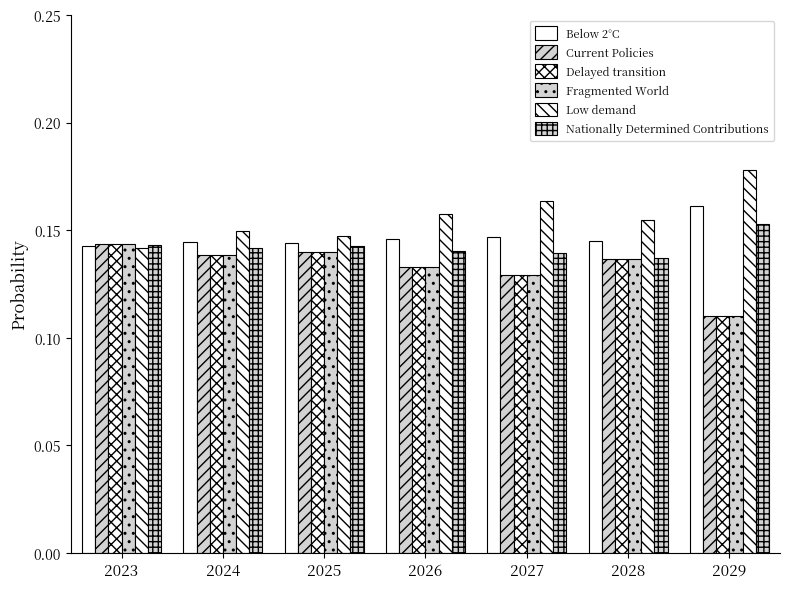

Count the number of data series in this chart.

6